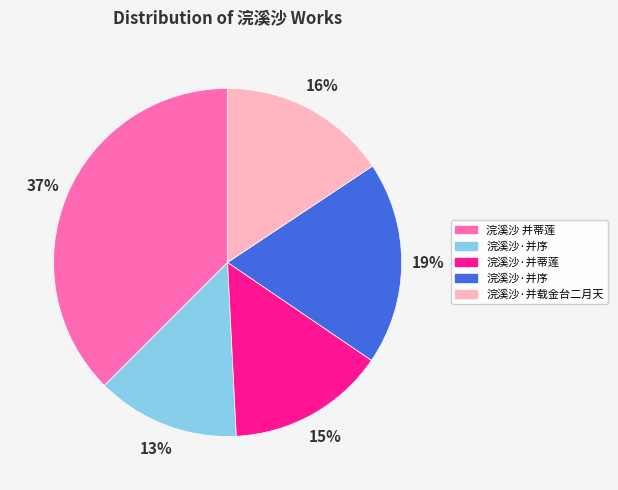

To the nearest percent, what is the difference between the largest and smallest slice percentages?

24%